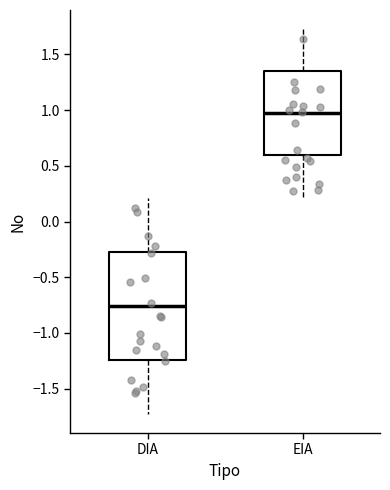

Reading left to right, transcribe this box plot: for each box, give where its median line is, the range the box spans, and where its two whiskers end, as read against the y-axis. The values are not printed on the chart, so give them approximately, as read against the axis.

DIA: median -0.75, box -1.25 to -0.25, whiskers -1.75 to 0.20
EIA: median 0.95, box 0.60 to 1.35, whiskers 0.20 to 1.75